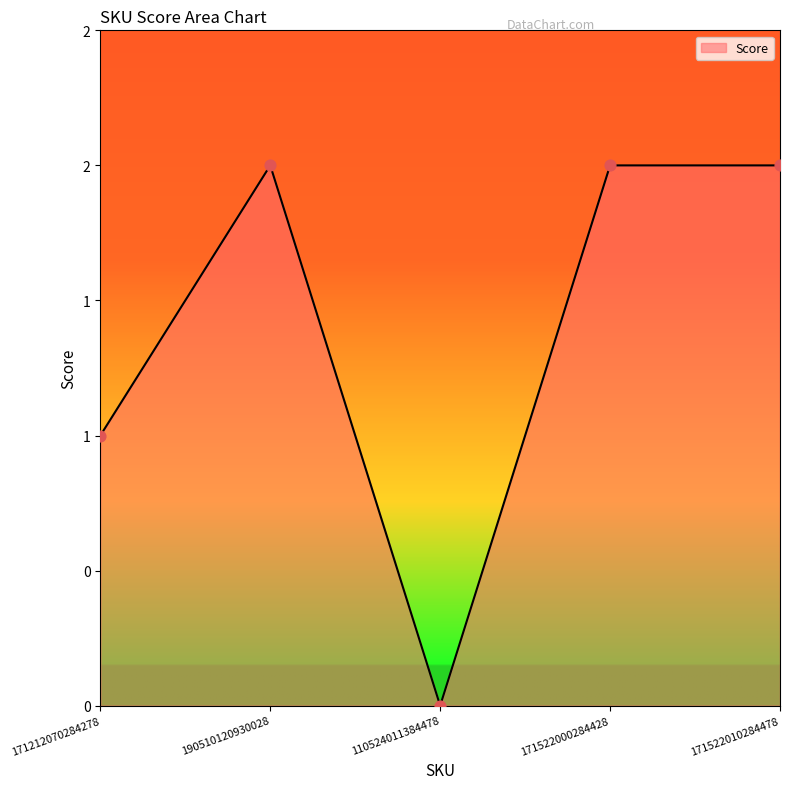

What is the change in value from 171212070284278 to 171522000284428?

+1